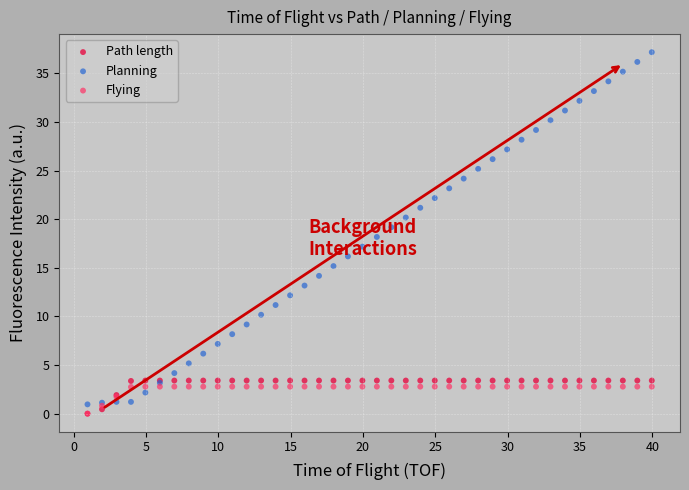

What are all the series names shown in the legend?

Path length, Planning, Flying